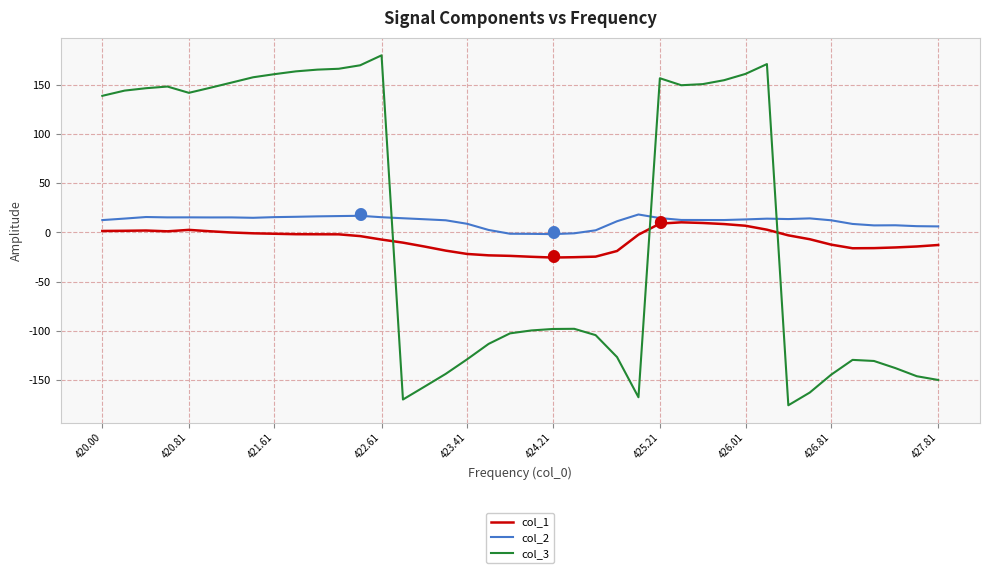

What is the lowest value of the col_1 series?

-25.5